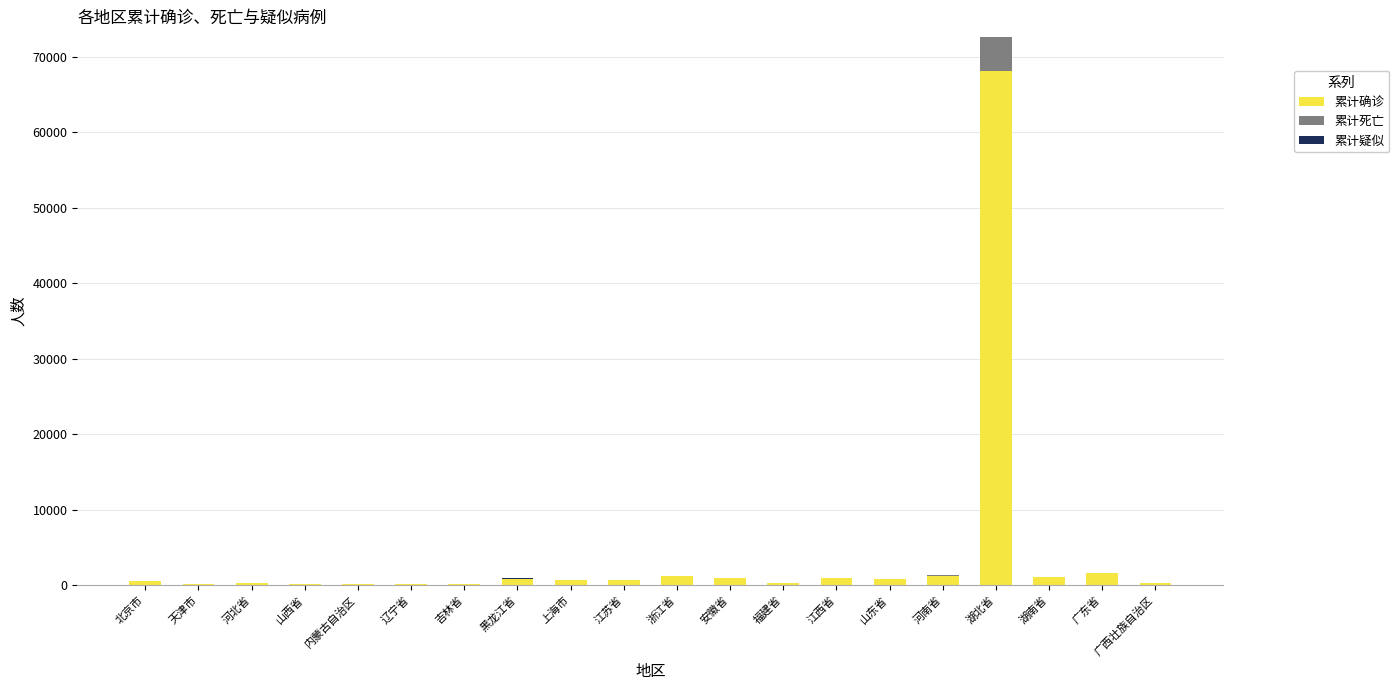

Is it true that 累计确诊 equals 46286 at 湖北省?

False